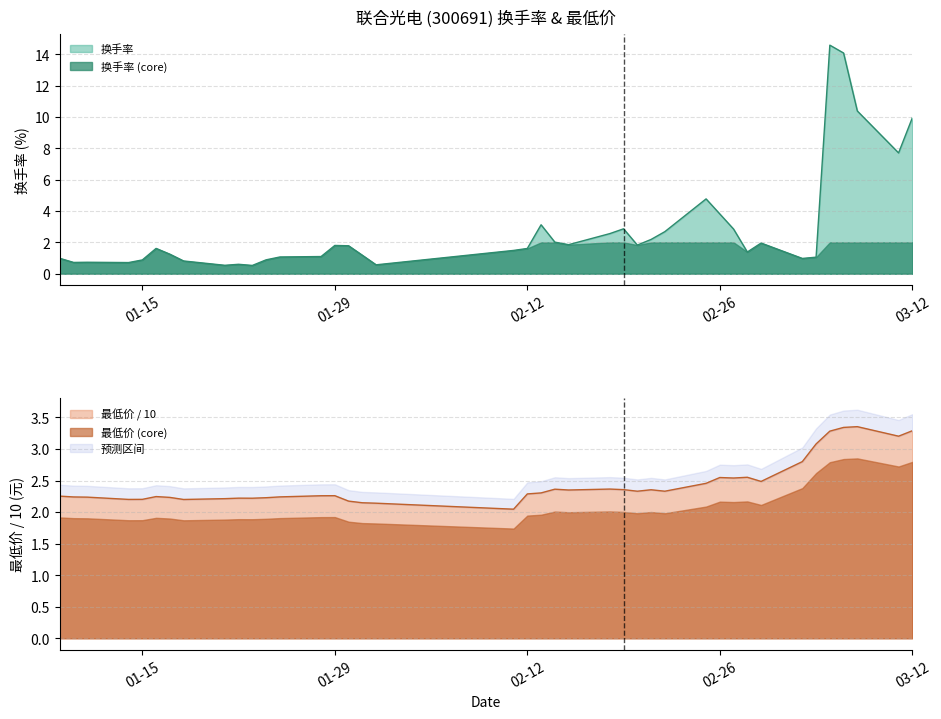

Is it true that 换手率 (core) equals 0.9 at 01-15?

True